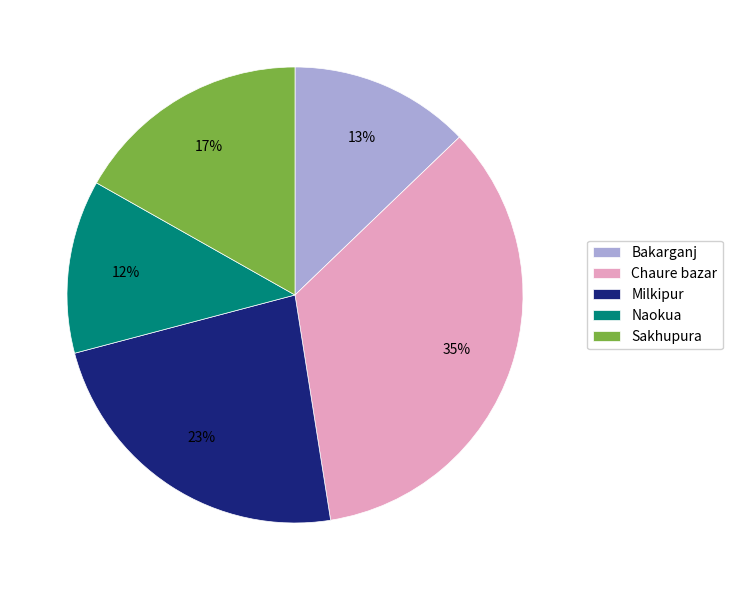

How many slices are in this pie chart?

5